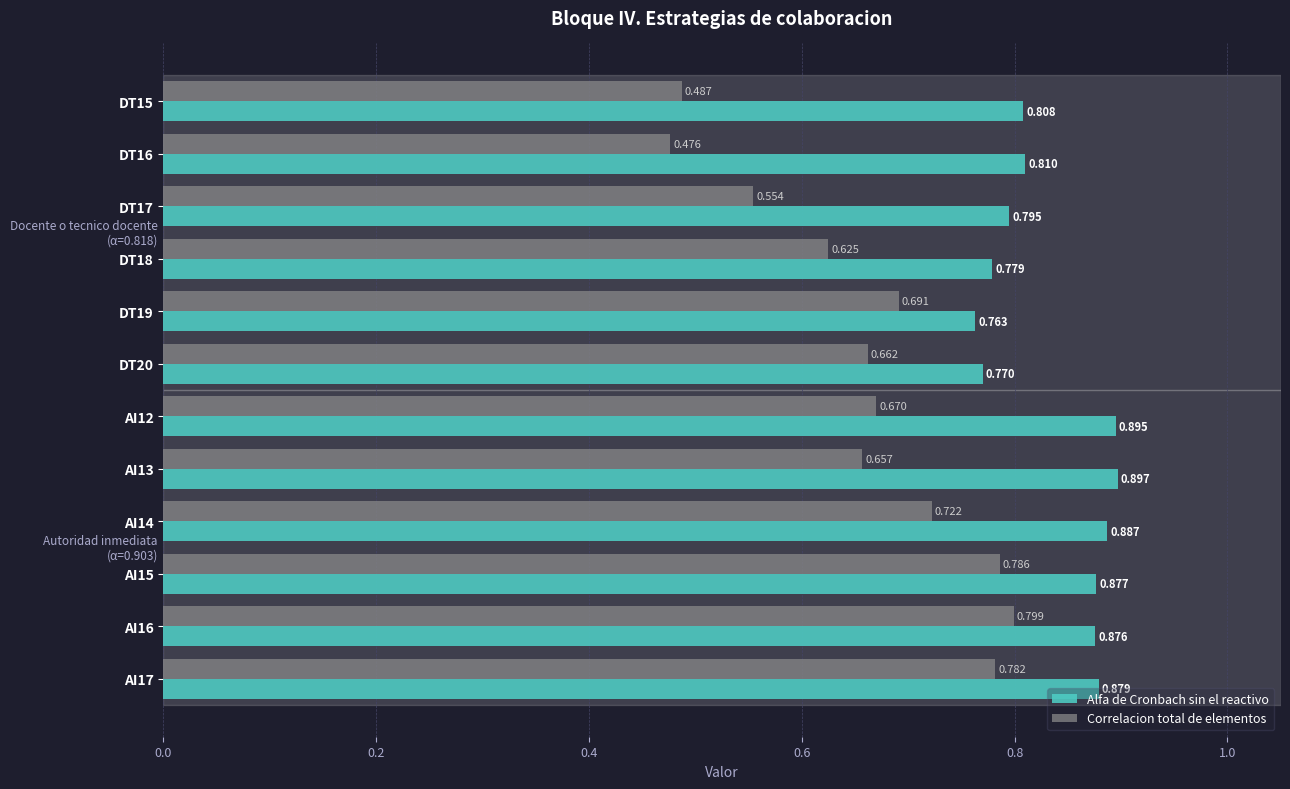

At which category is the sum across all series the highest?

AI16